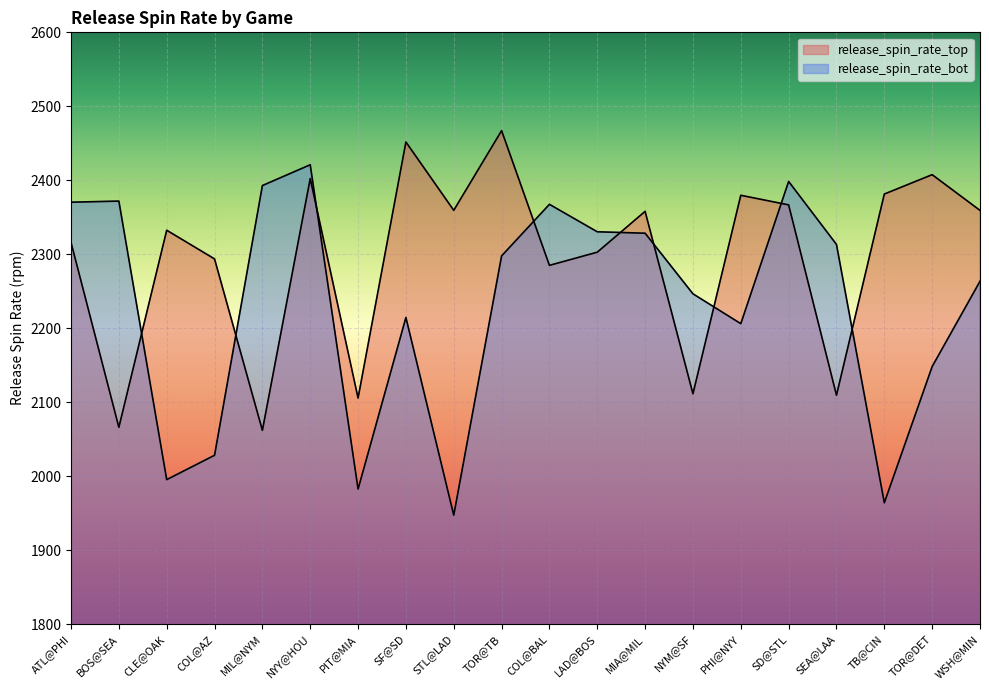

What is the difference between the maximum and second lowest values in the release_spin_rate_bot series?

456.9